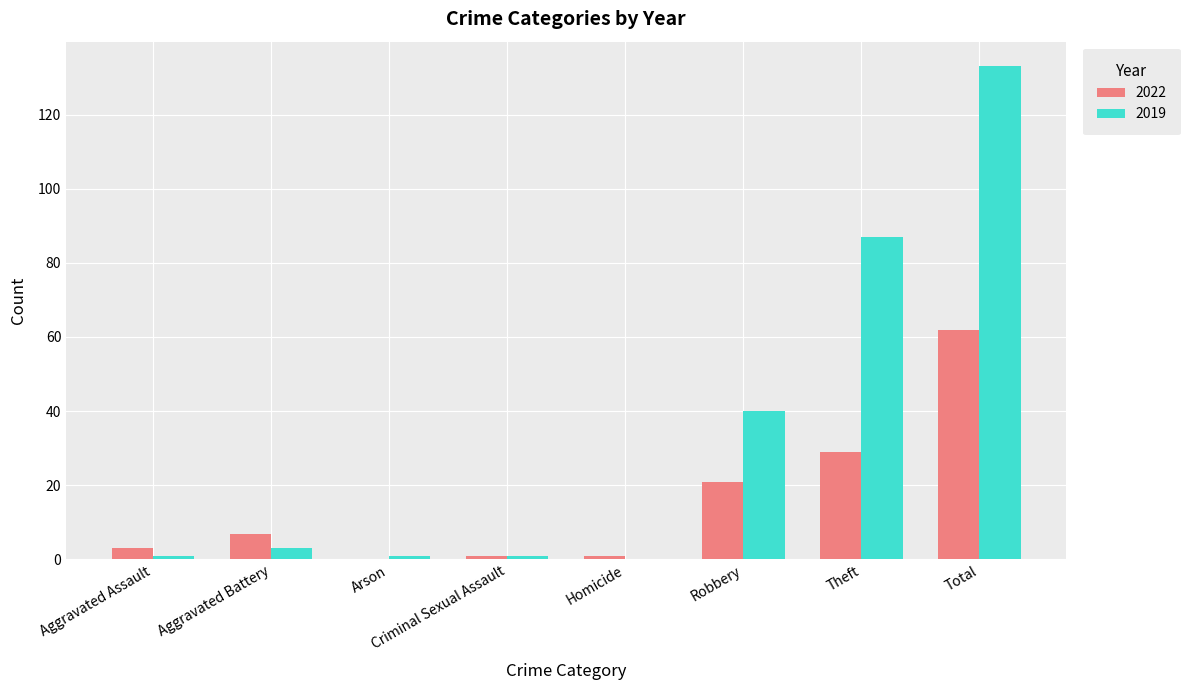

What is the maximum value shown in the chart?

133